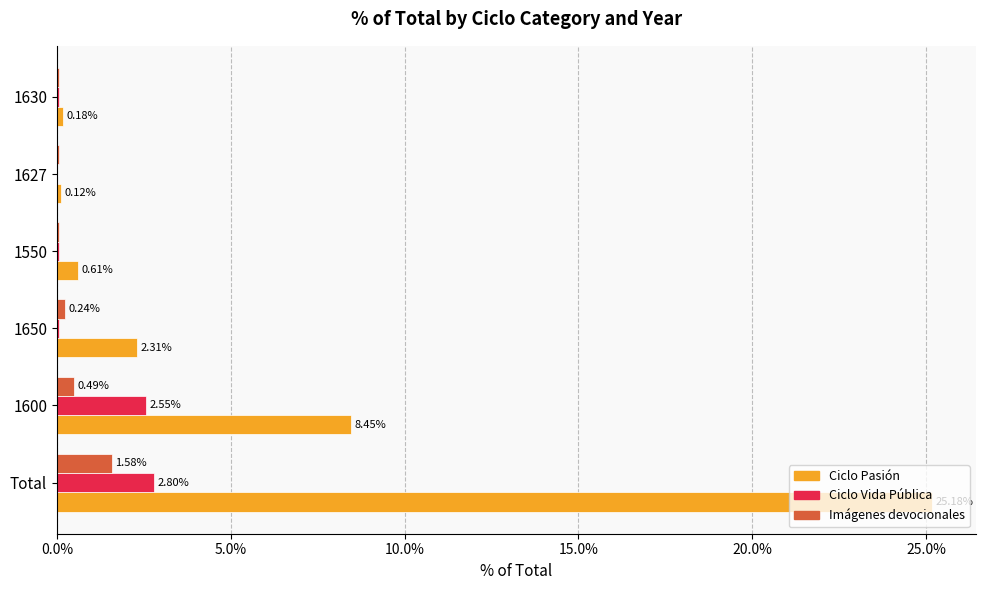

Rank the series by their maximum value, from lowest to highest.

Imágenes devocionales, Ciclo Vida Pública, Ciclo Pasión